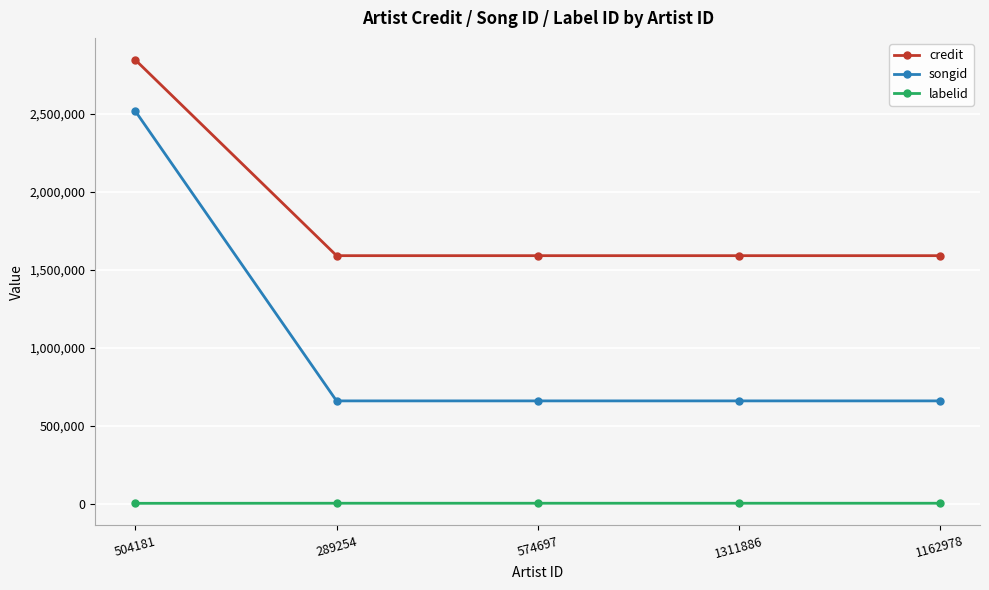

What is the total value across all series at 289254?

2253558